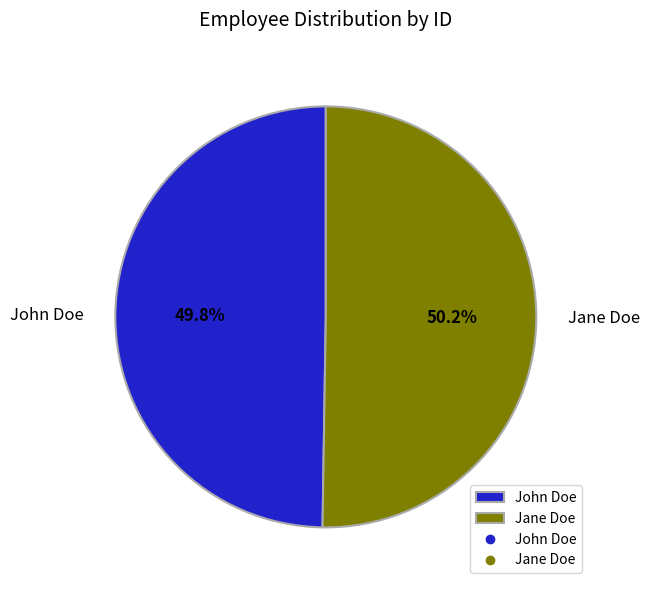

Do Jane Doe and John Doe together represent more than half of the pie?

Yes